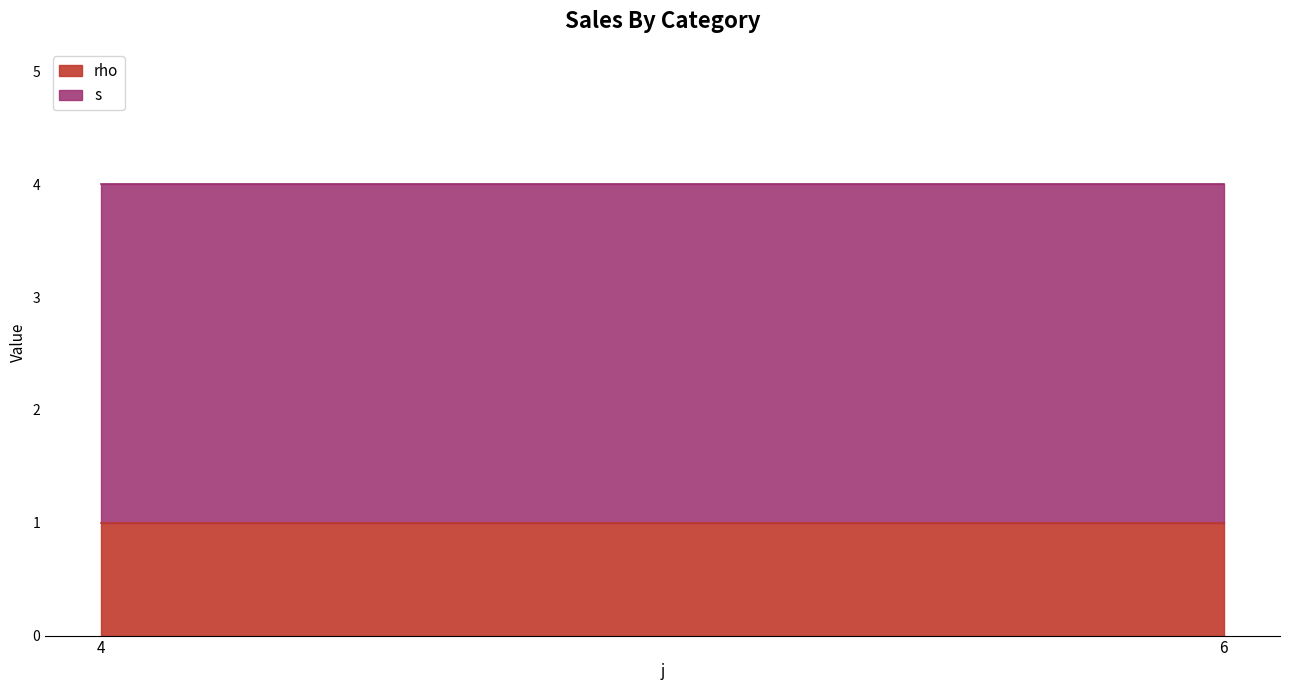

How many lines are shown in the chart?

2